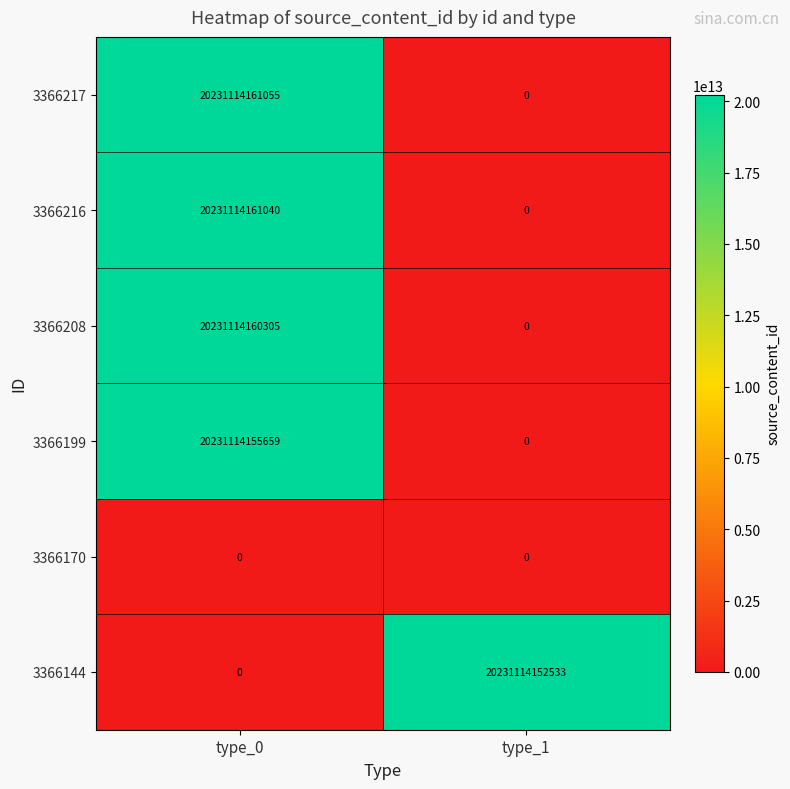

What is the approximate value of 3366217 at type_0, to the nearest 100?

20231114161100